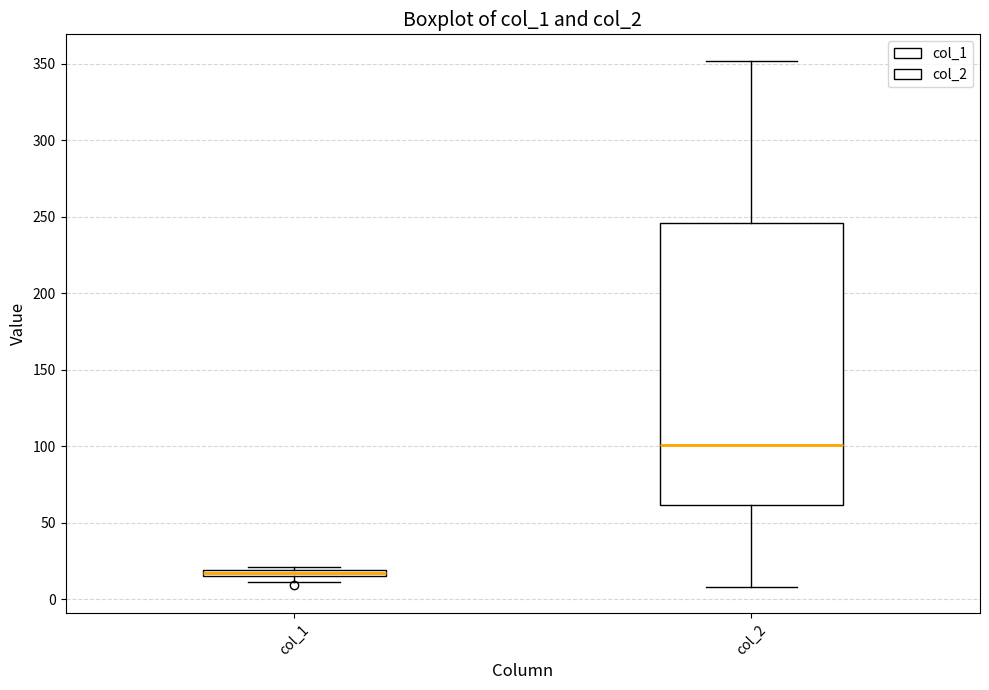

Where is the upper edge of the box for col_1 on the y-axis? The values are not printed on the chart, so give them approximately, as read against the axis.

20